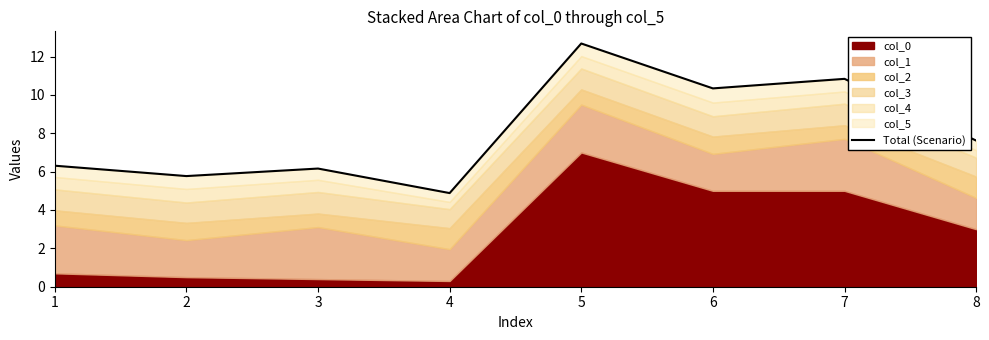

True or false: the data has more than 1 interior local peaks.

True